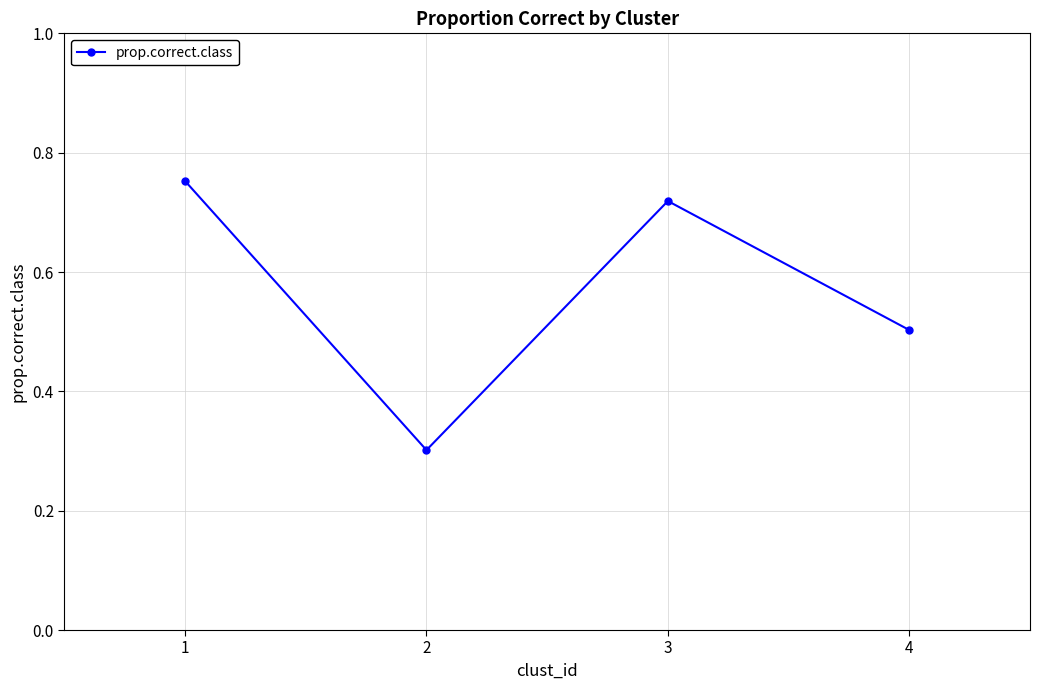

What is the minimum value shown in the chart?

0.3